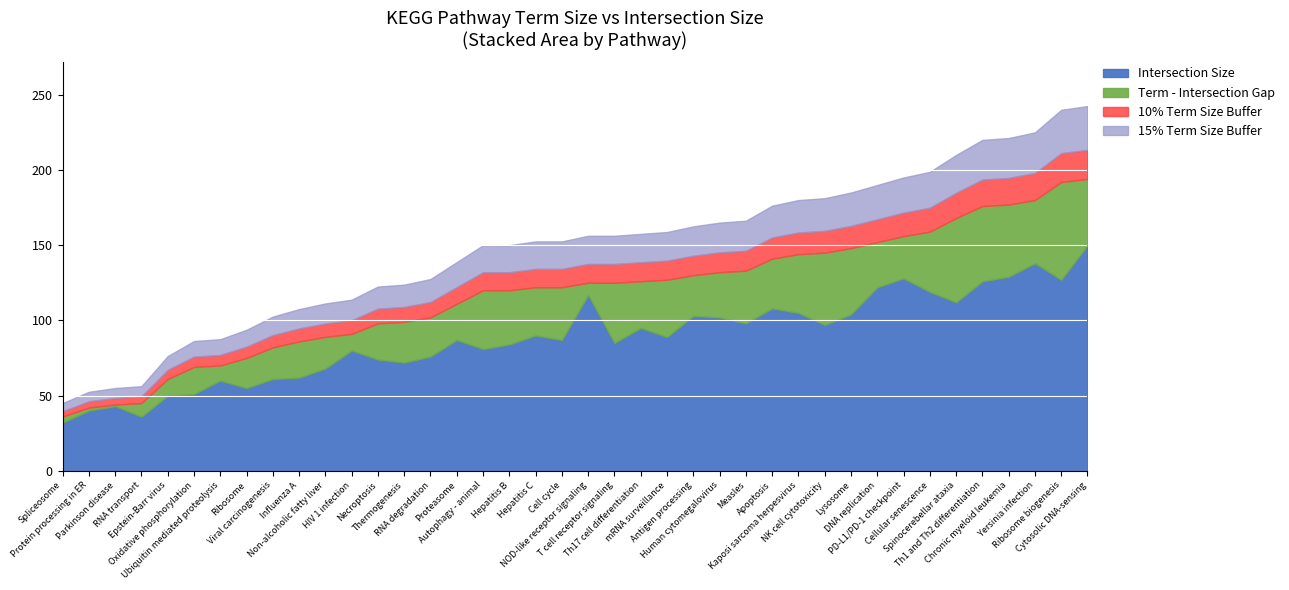

What are all the series names shown in the legend?

Intersection Size, Term - Intersection Gap, 10% Term Size Buffer, 15% Term Size Buffer